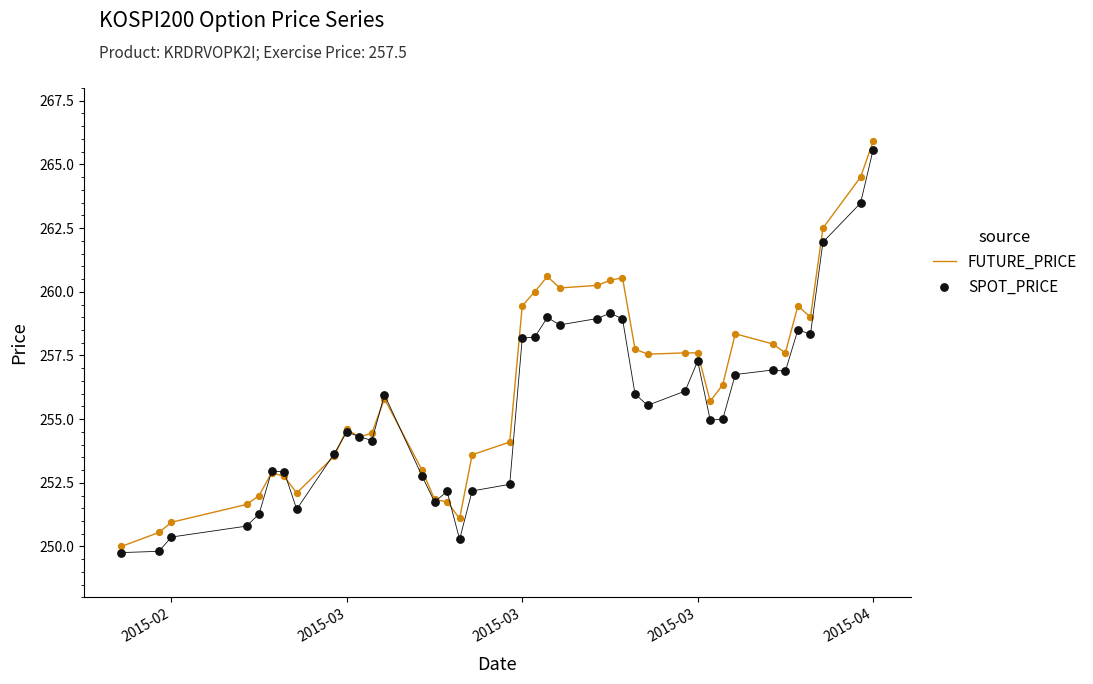

Which series reaches the maximum Y coordinate?

FUTURE_PRICE